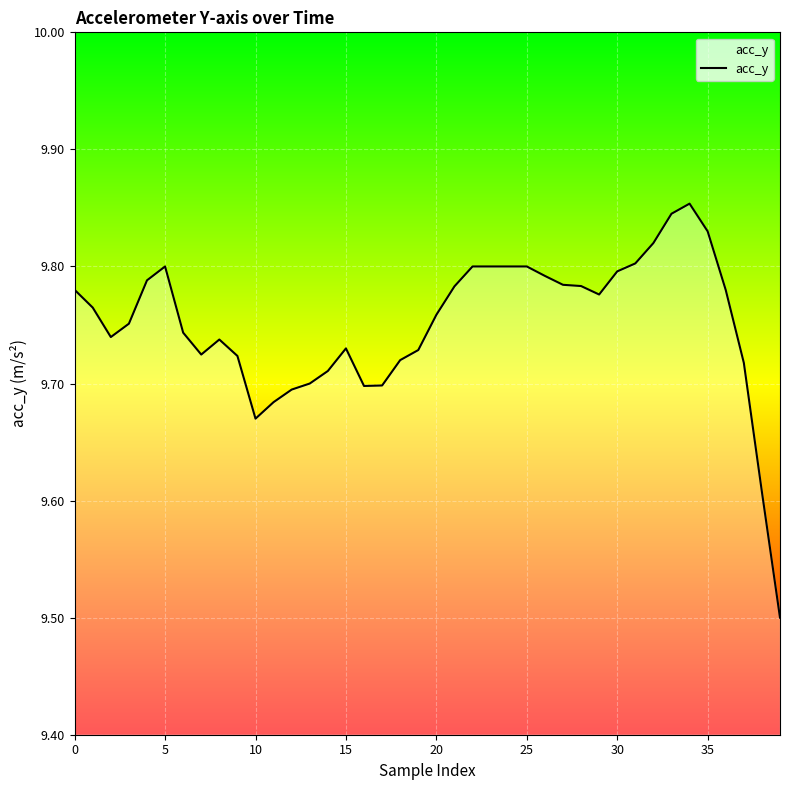

Does the chart display data point markers on the line(s)?

No